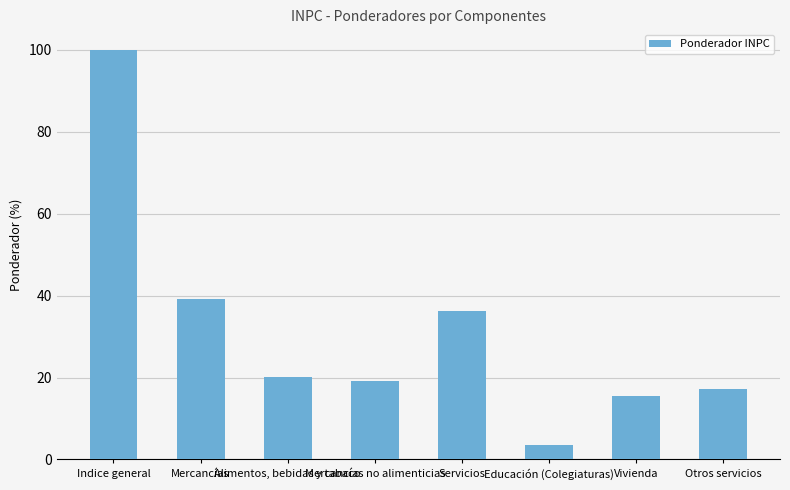

What is the label of the 2nd bar from the right?

Vivienda